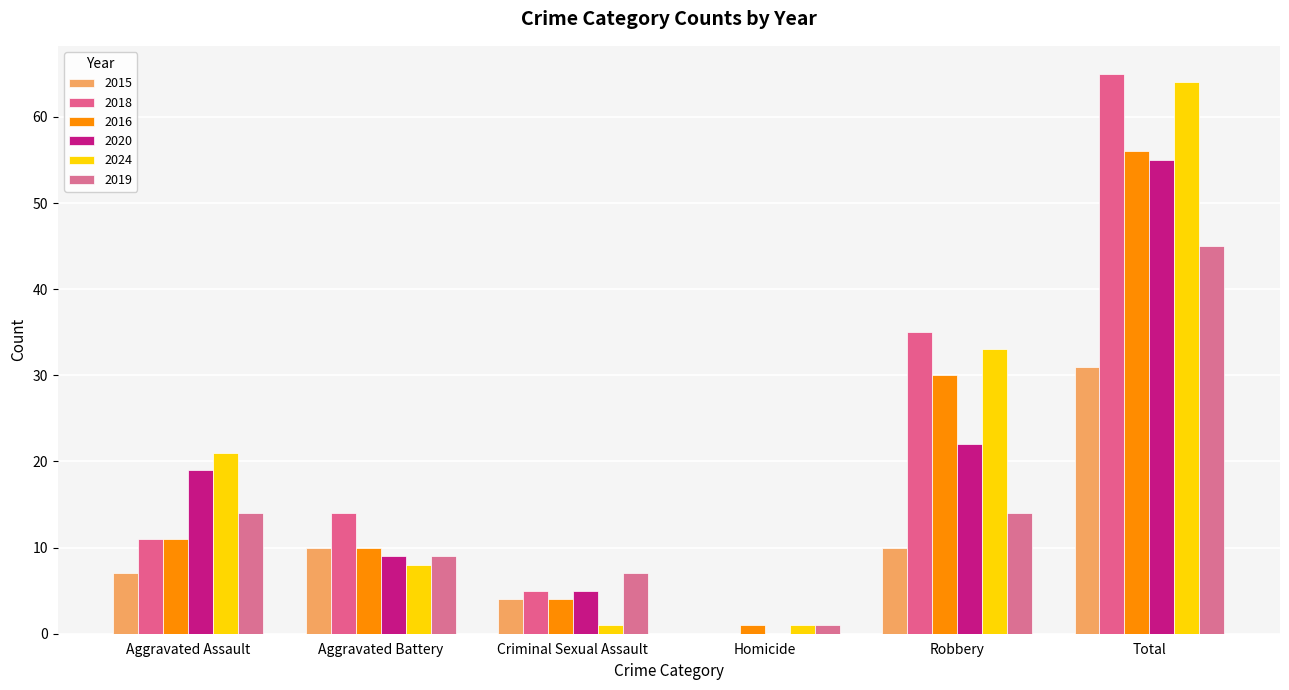

How many categories are shown in the chart?

6